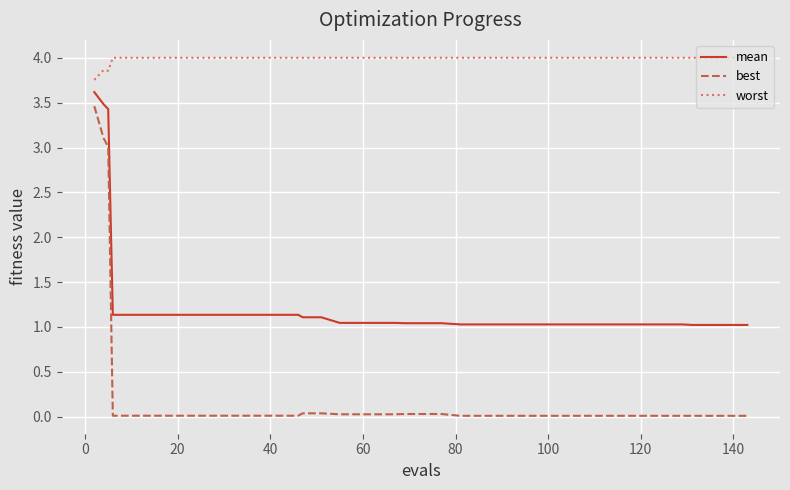

True or false: worst and mean intersect in this chart.

False